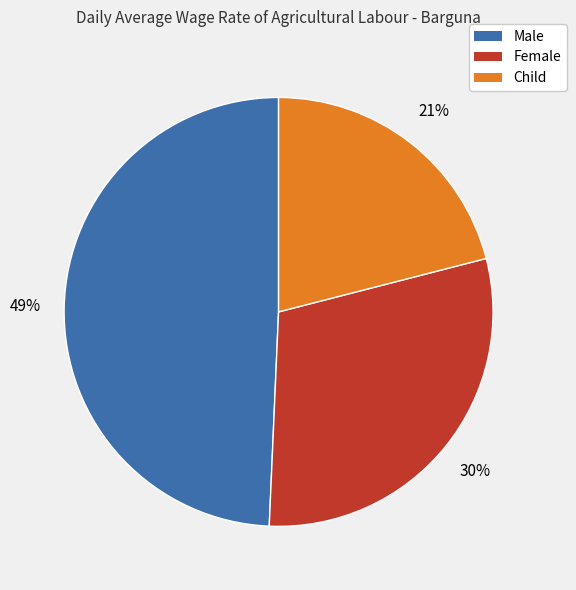

How many segments does this pie chart have?

3